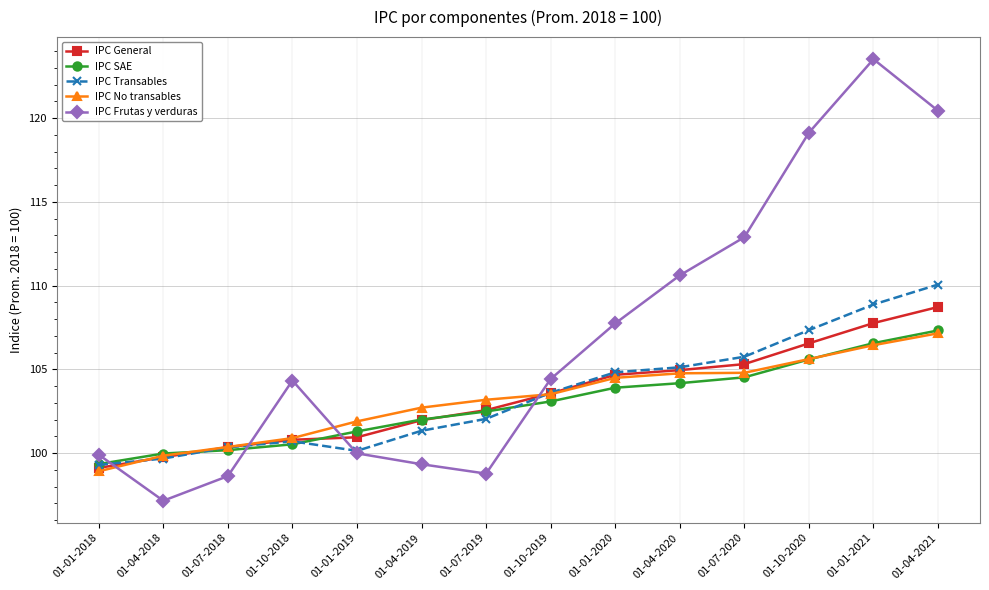

The value of IPC Transables at 01-01-2018 is 99.3. True or false?

True